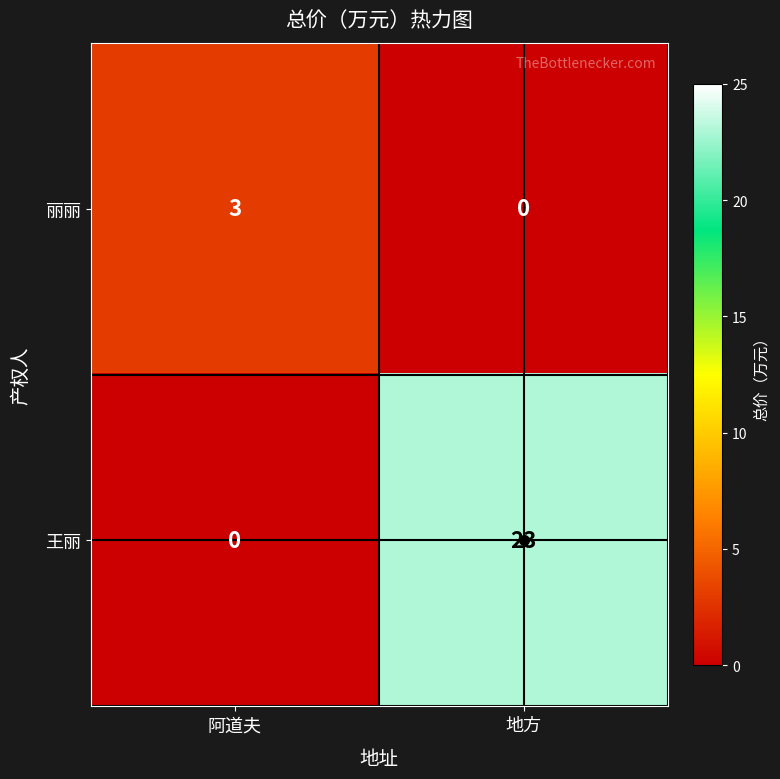

Which series has the largest total across all categories?

王丽